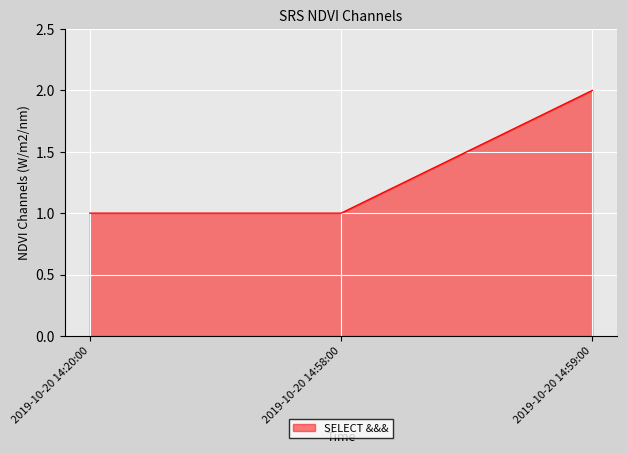

What is the sum of all values?

4